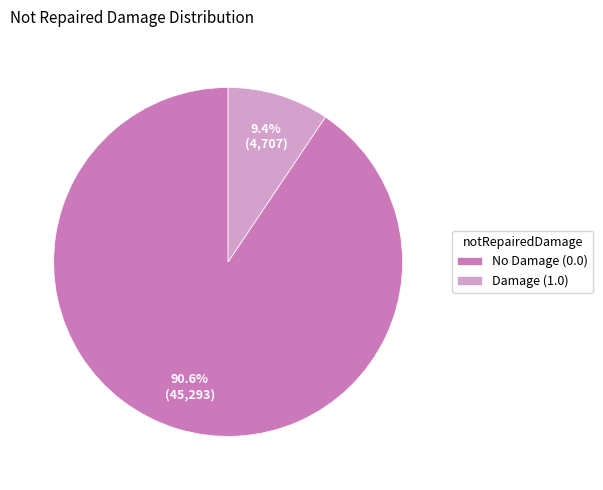

Which category has the biggest portion of the pie?

No Damage (0.0)